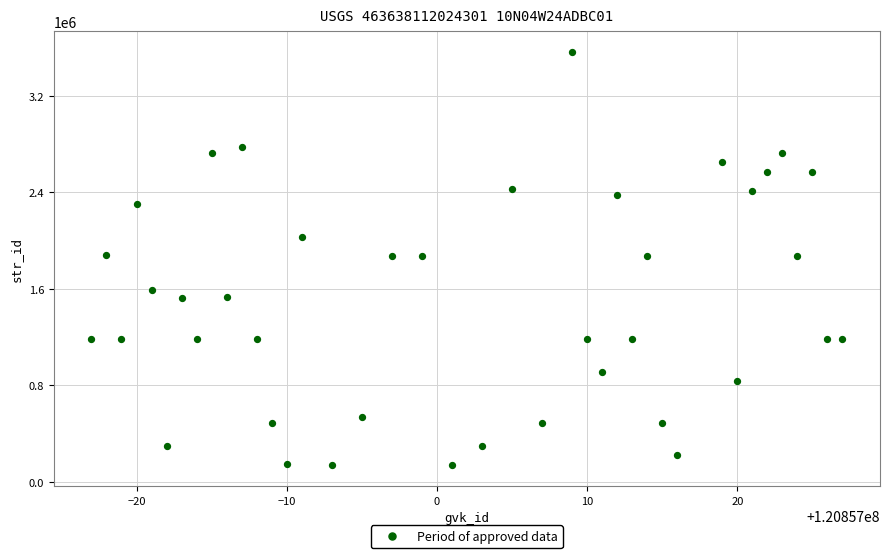

What is the range of Y values (max minus min)?

3428010